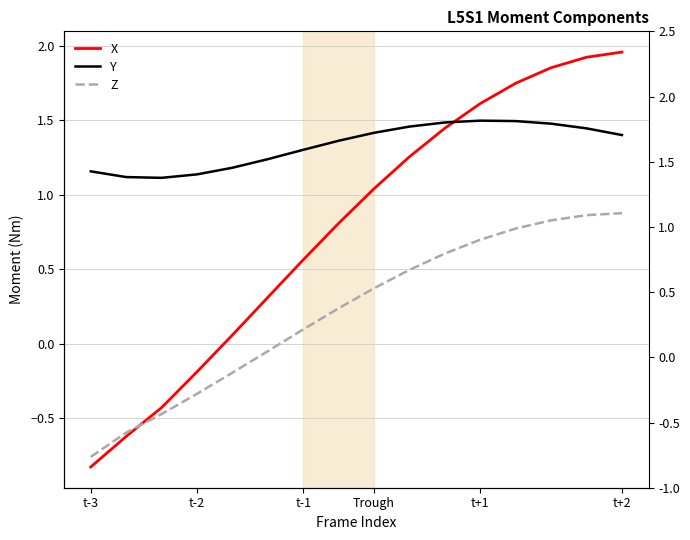

Which series changed the most between t-3 and t+2?

X